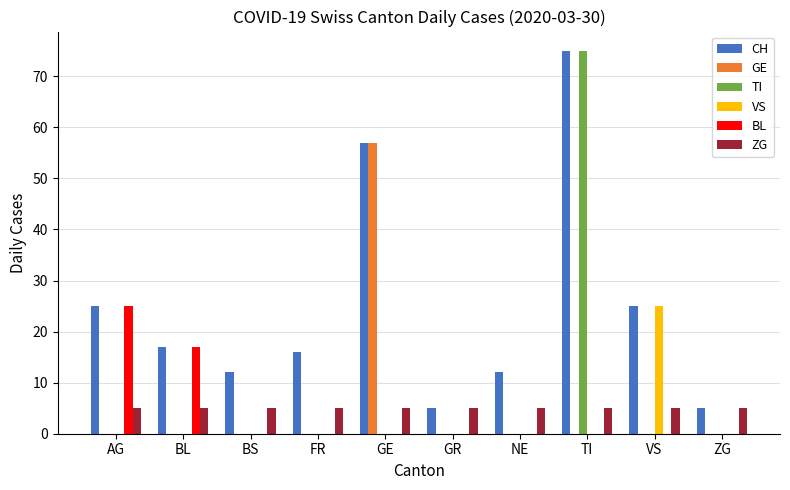

Which series has the largest total across all categories?

CH